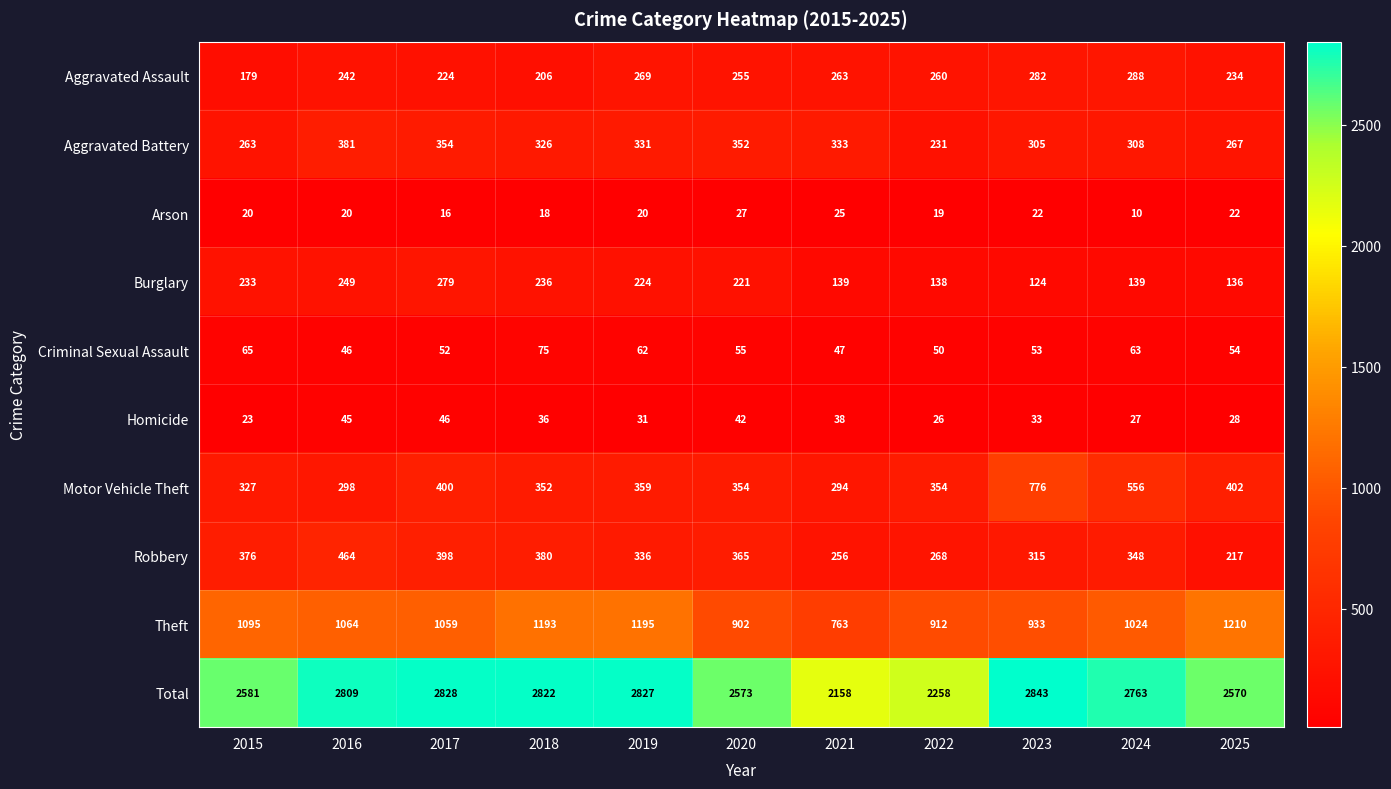

What is the sum of the Aggravated Battery values at 2019 and 2024?

639